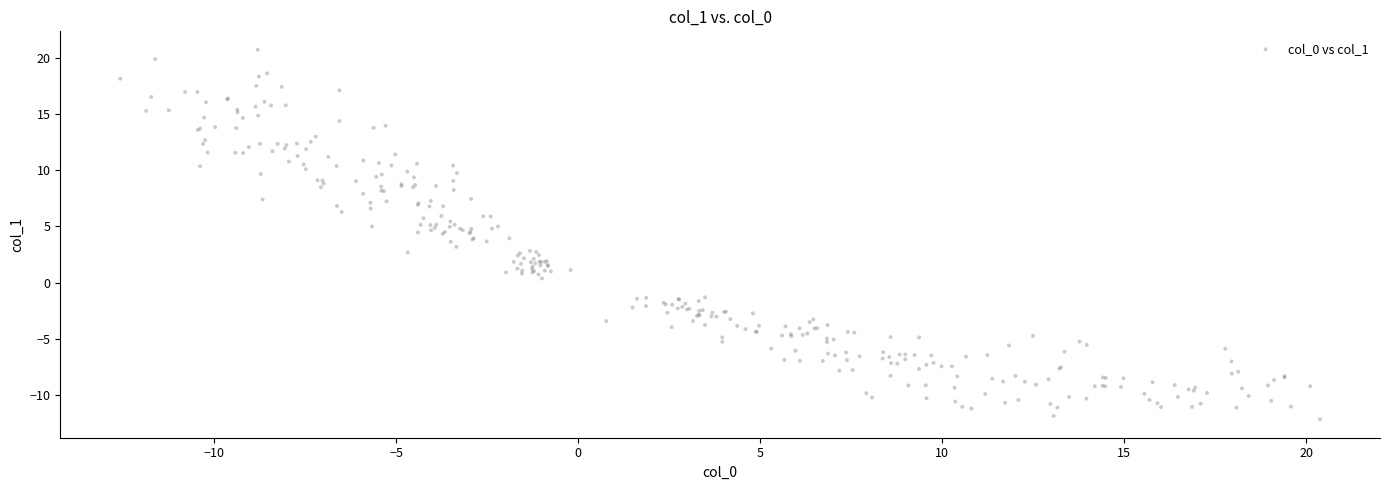

What is the range of Y values (max minus min)?

32.9